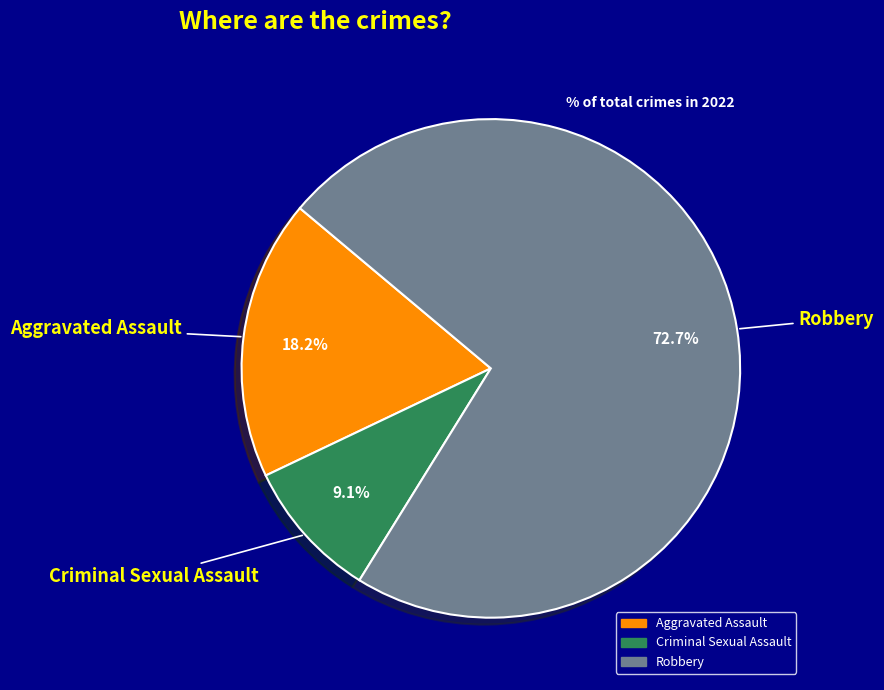

Is there any slice that represents more than half of the pie?

Yes